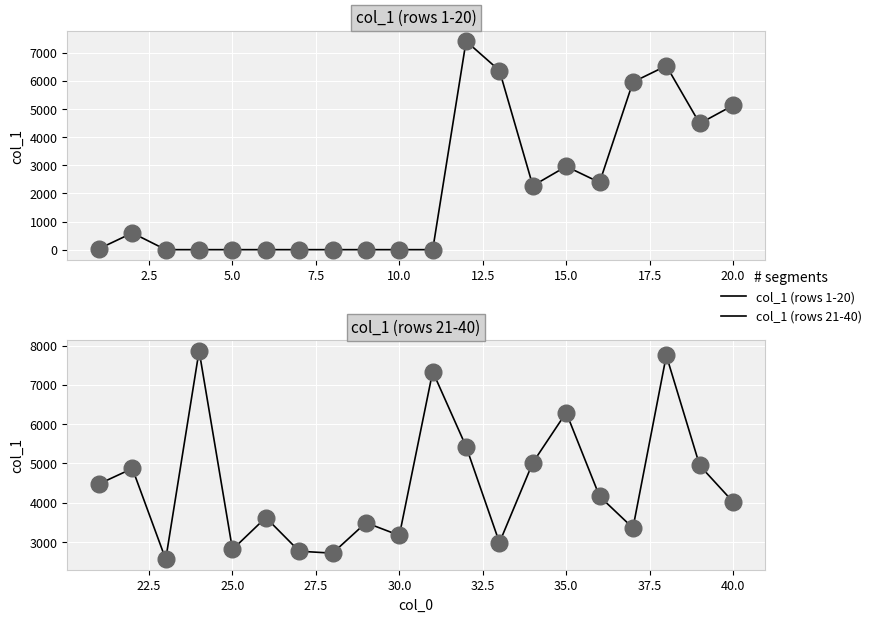

What are all the series names shown in the legend?

col_1 (rows 1-20), col_1 (rows 21-40)